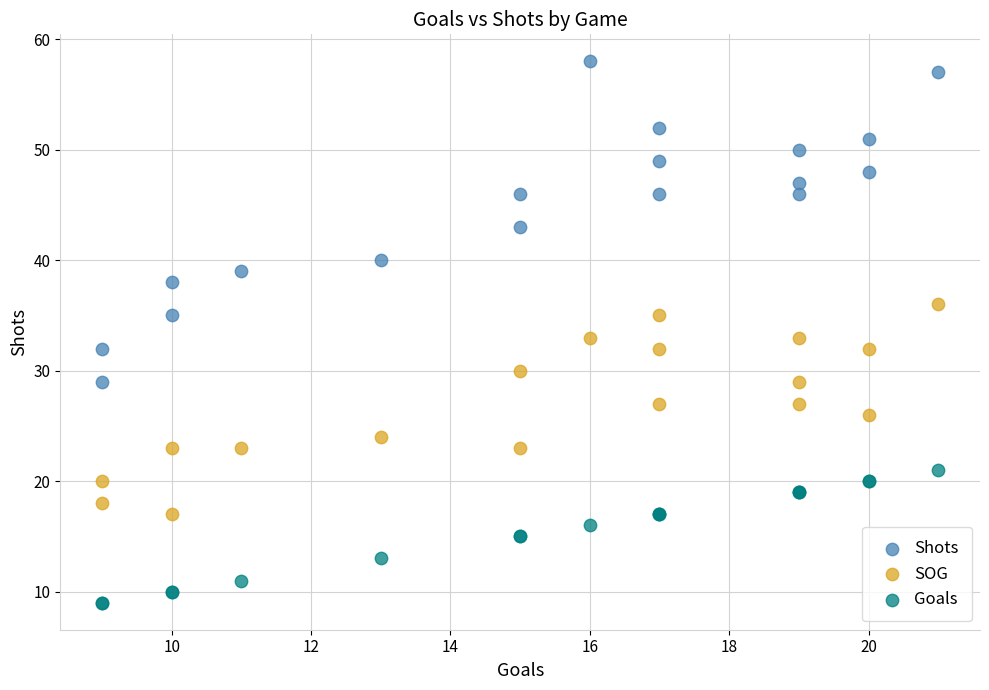

Which series reaches the maximum Y coordinate?

Shots